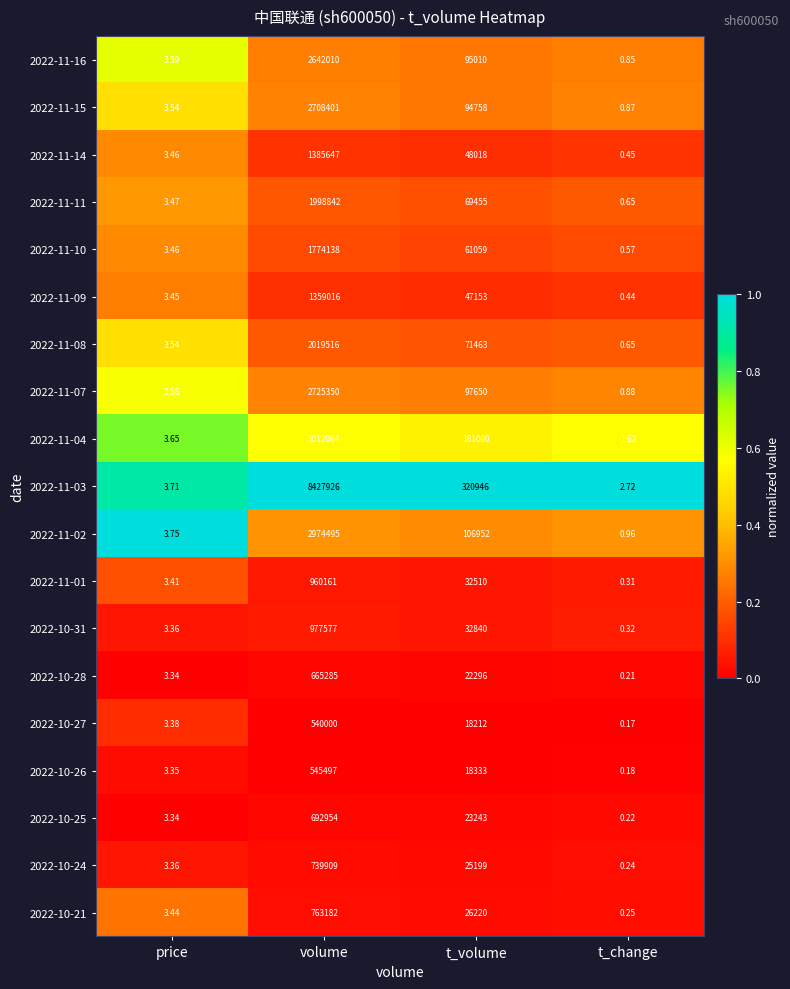

At which label is 2022-11-08 closest to 1009758?

t_volume